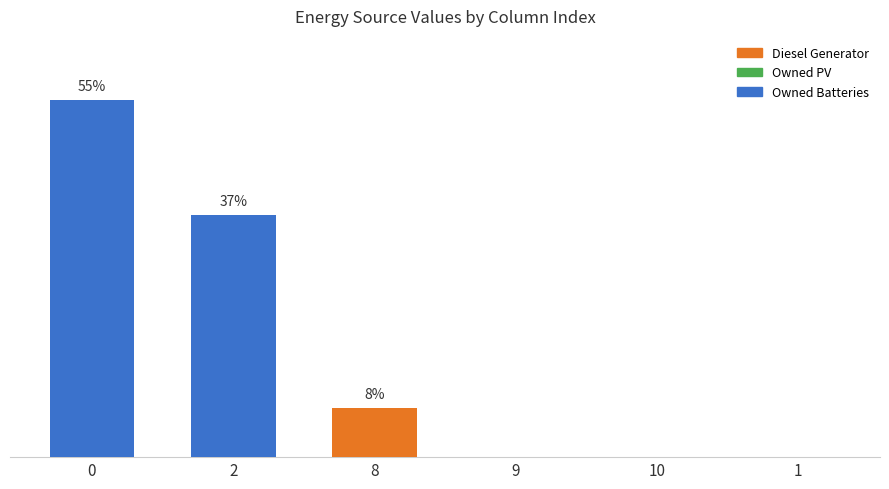

Are the bars horizontal?

No